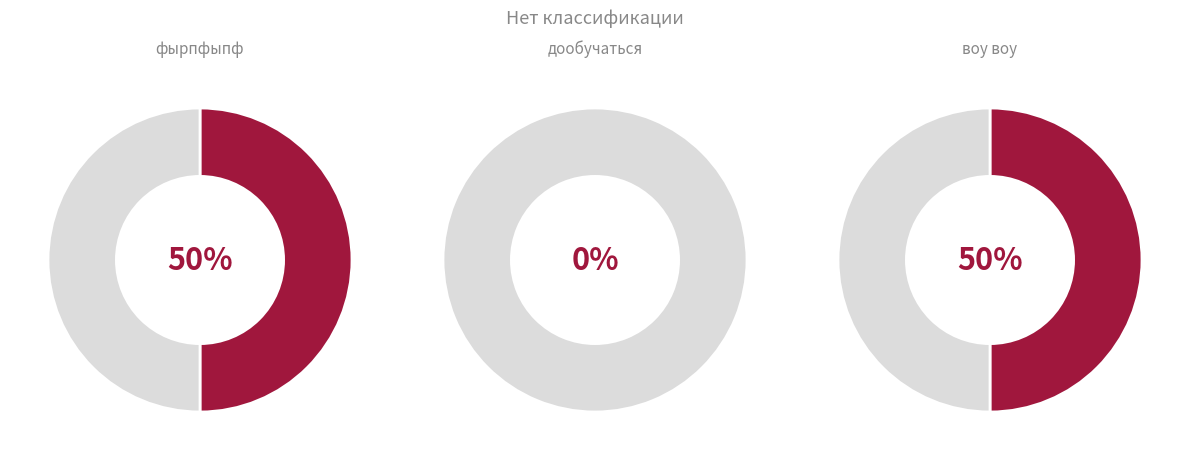

How many slices are in this pie chart?

3